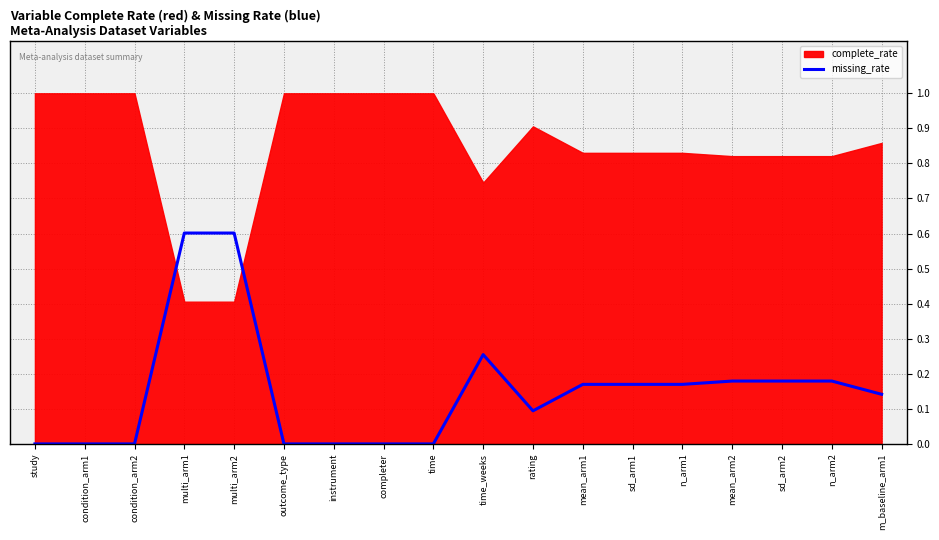

True or false: the data has more than 1 interior local peaks.

False